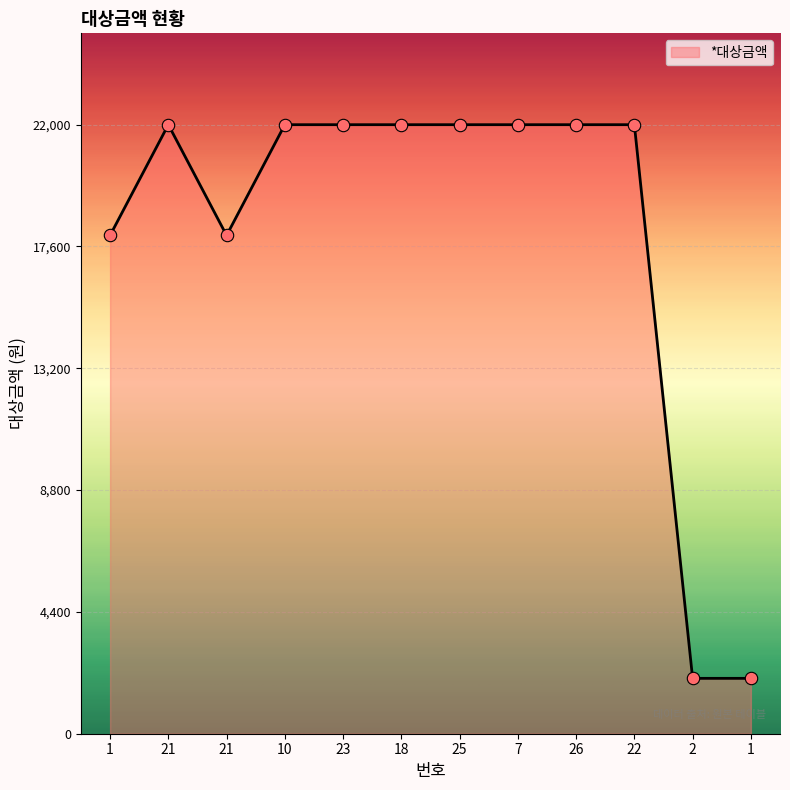

Which has a higher value, 10 or 1?

10